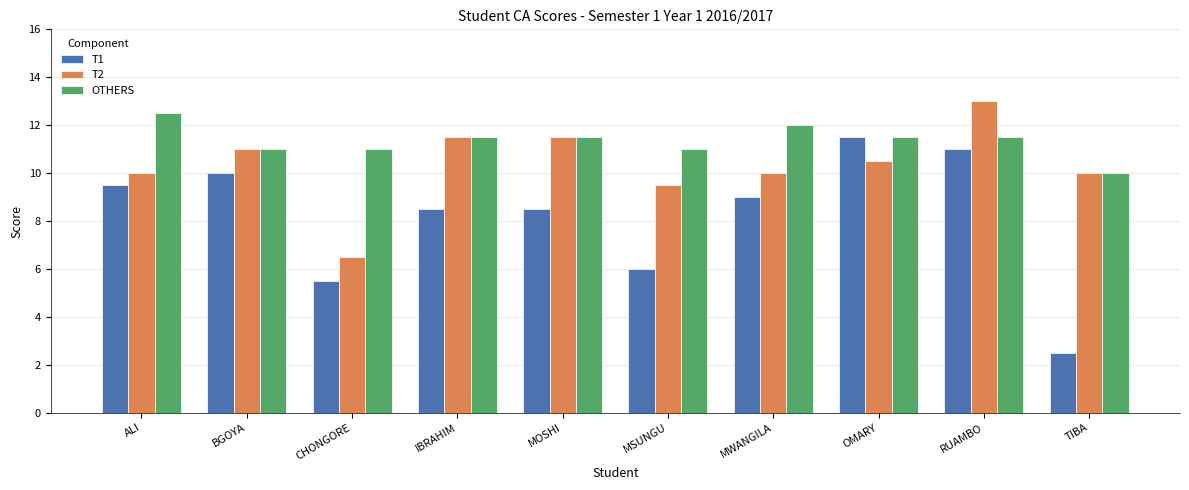

How many OTHERS values are between 11 and 12?

8